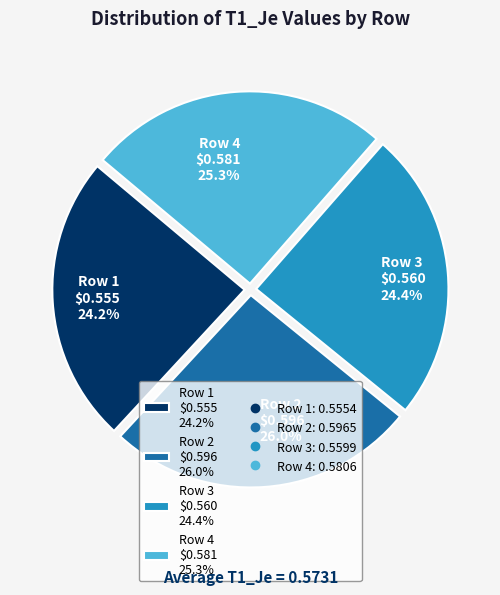

What percentage is NOT represented by Row 2 $0.596 26.0%?

74.0%